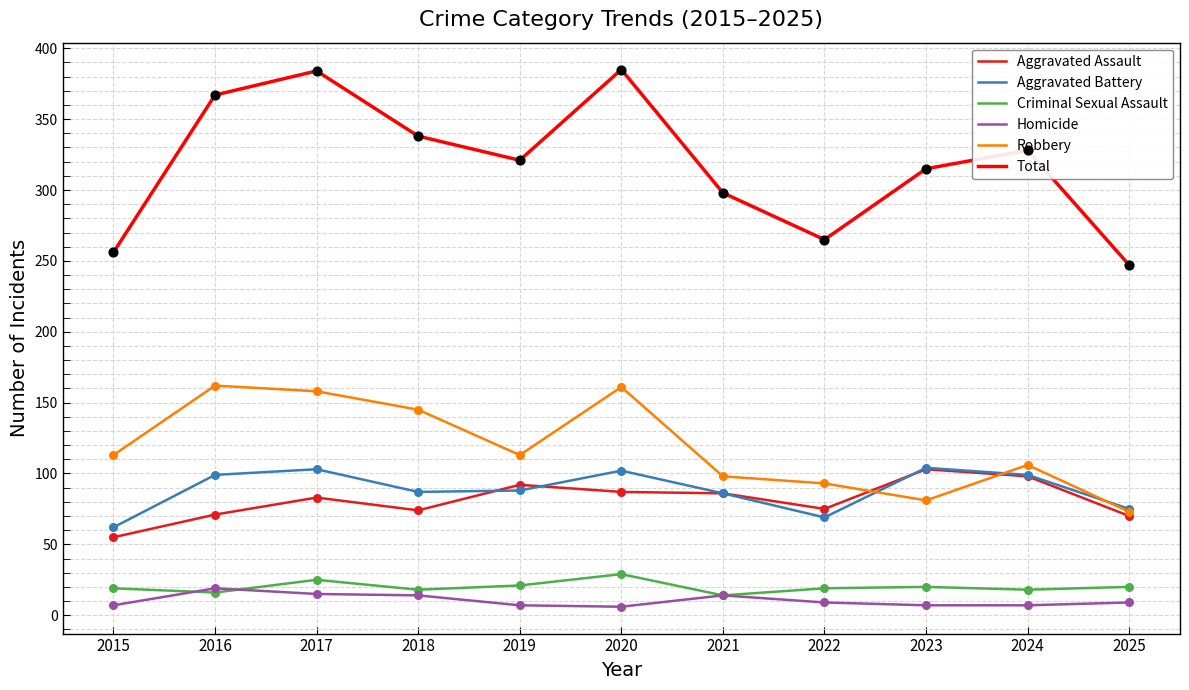

Which series has the widest spread of values?

Total